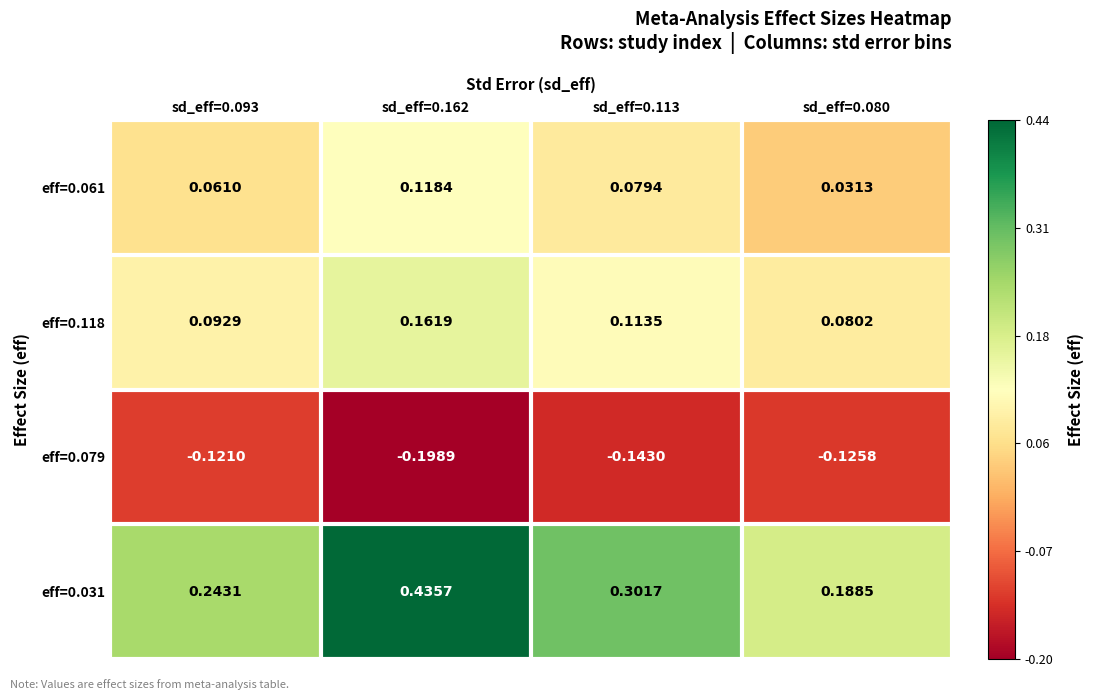

What is the difference between the highest and lowest values at sd_eff=0.113?

0.4